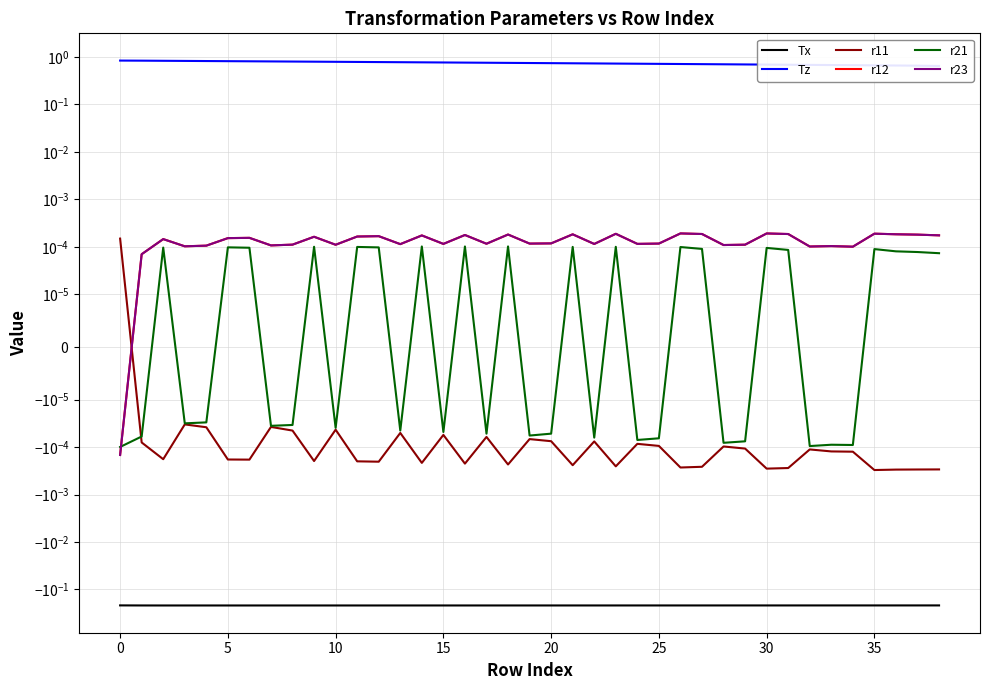

Reading left to right, what are all the values shown in this chart?

Tx: -0.2	-0.2	-0.2	-0.2	-0.2	-0.2	-0.2	-0.2	-0.2	-0.2	-0.2	-0.2	-0.2	-0.2	-0.2	-0.2	-0.2	-0.2	-0.2	-0.2	-0.2	-0.2	-0.2	-0.2	-0.2	-0.2	-0.2	-0.2	-0.2	-0.2	-0.2	-0.2	-0.2	-0.2	-0.2	-0.2	-0.2	-0.2	-0.2
Tz: 0.8	0.8	0.8	0.8	0.8	0.8	0.8	0.8	0.8	0.8	0.8	0.8	0.8	0.8	0.8	0.8	0.8	0.8	0.8	0.7	0.7	0.7	0.7	0.7	0.7	0.7	0.7	0.7	0.7	0.7	0.7	0.7	0.7	0.7	0.7	0.7	0.7	0.7	0.6
r11: 0.0	-0.0	-0.0	-0.0	-0.0	-0.0	-0.0	-0.0	-0.0	-0.0	-0.0	-0.0	-0.0	-0.0	-0.0	-0.0	-0.0	-0.0	-0.0	-0.0	-0.0	-0.0	-0.0	-0.0	-0.0	-0.0	-0.0	-0.0	-0.0	-0.0	-0.0	-0.0	-0.0	-0.0	-0.0	-0.0	-0.0	-0.0	-0.0
r12: -0.0	0.0	0.0	0.0	0.0	0.0	0.0	0.0	0.0	0.0	0.0	0.0	0.0	0.0	0.0	0.0	0.0	0.0	0.0	0.0	0.0	0.0	0.0	0.0	0.0	0.0	0.0	0.0	0.0	0.0	0.0	0.0	0.0	0.0	0.0	0.0	0.0	0.0	0.0
r21: -0.0	-0.0	0.0	-0.0	-0.0	0.0	0.0	-0.0	-0.0	0.0	-0.0	0.0	0.0	-0.0	0.0	-0.0	0.0	-0.0	0.0	-0.0	-0.0	0.0	-0.0	0.0	-0.0	-0.0	0.0	0.0	-0.0	-0.0	0.0	0.0	-0.0	-0.0	-0.0	0.0	0.0	0.0	0.0
r23: -0.0	0.0	0.0	0.0	0.0	0.0	0.0	0.0	0.0	0.0	0.0	0.0	0.0	0.0	0.0	0.0	0.0	0.0	0.0	0.0	0.0	0.0	0.0	0.0	0.0	0.0	0.0	0.0	0.0	0.0	0.0	0.0	0.0	0.0	0.0	0.0	0.0	0.0	0.0